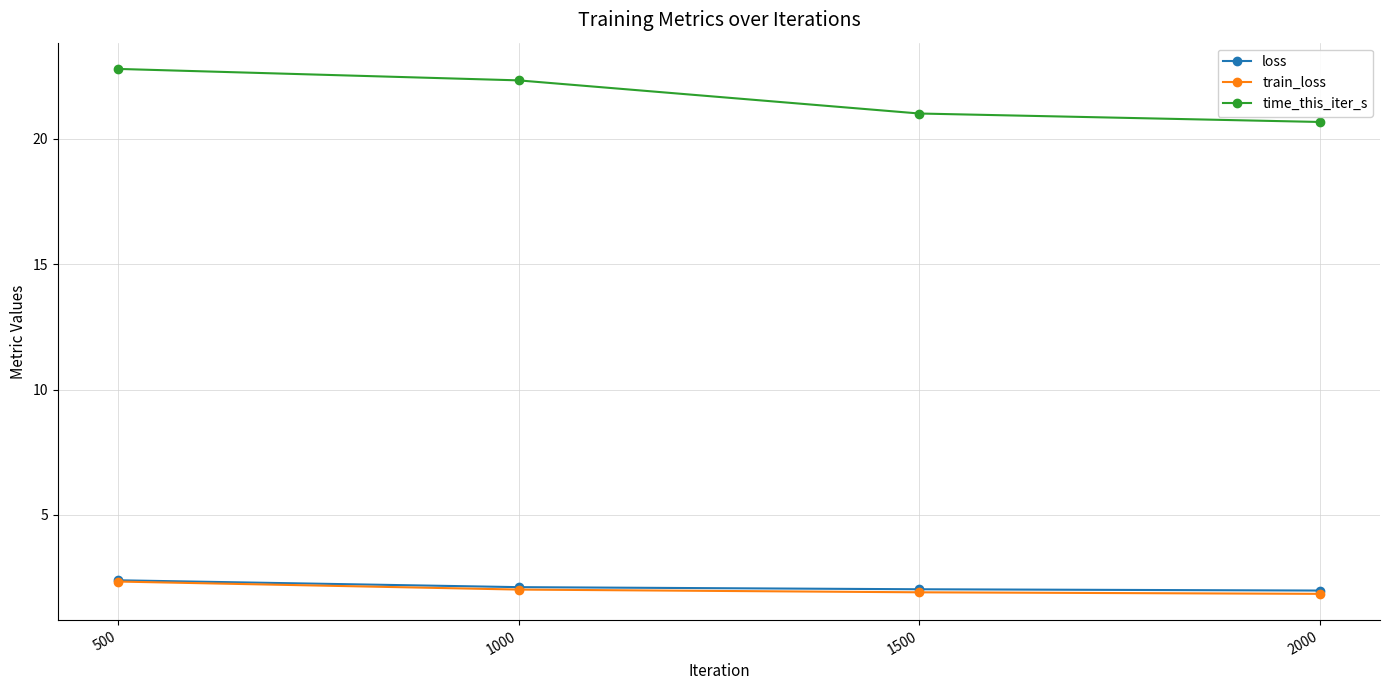

Where does the time_this_iter_s series first go above 22?

500